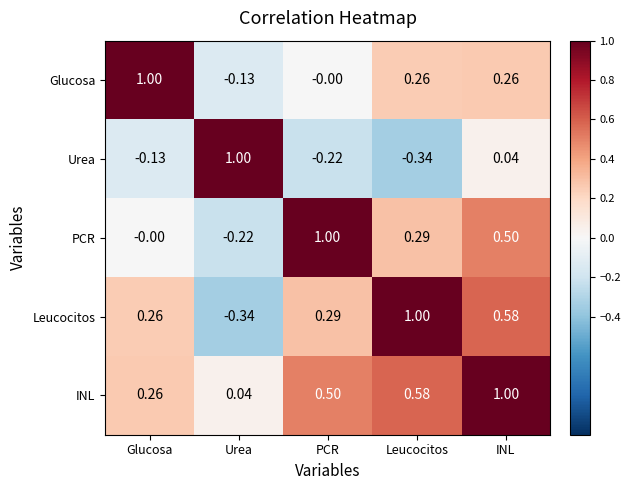

Which category has the lowest value in the PCR series?

Urea